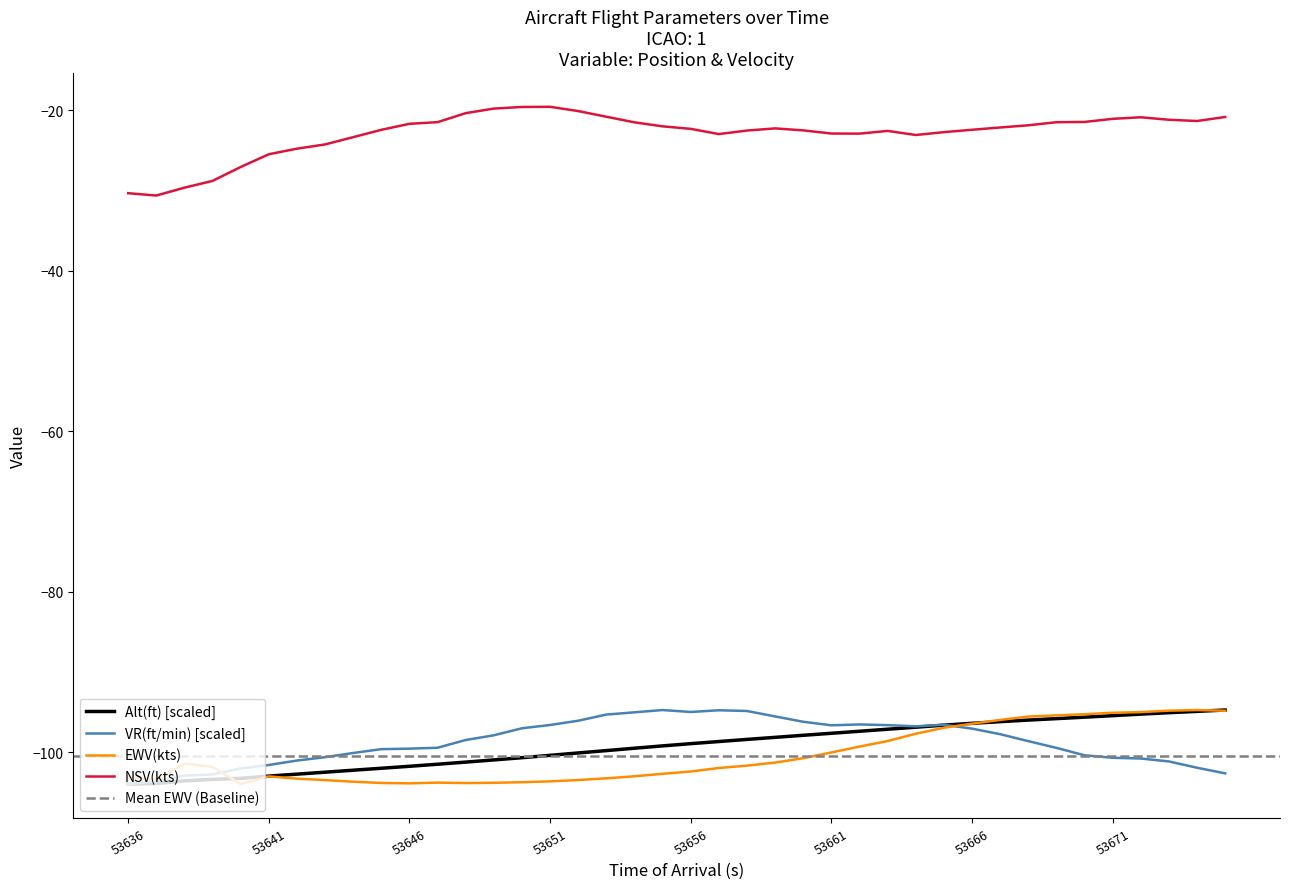

What is the difference between the second highest and minimum values in the Alt(ft) series?

9.1